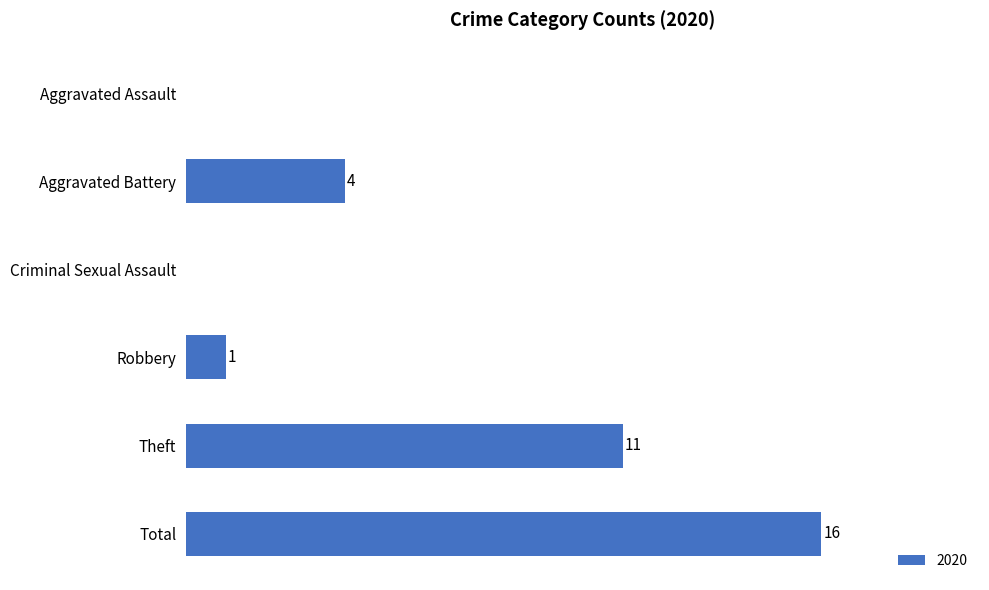

At which label is the value closest to 8?

Theft